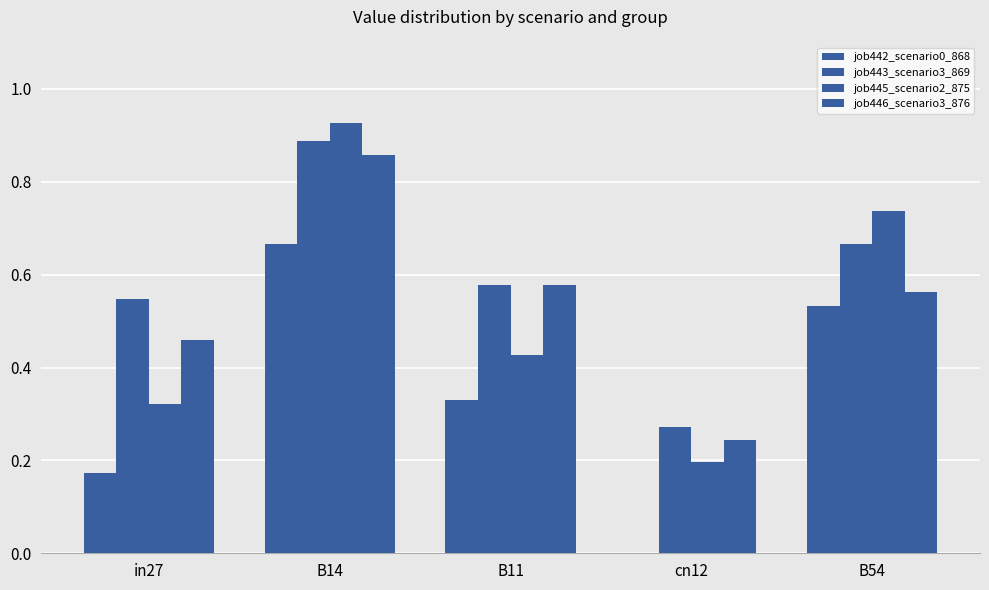

The job442_scenario0_868 series shows 0.7 at B14. True or false?

True